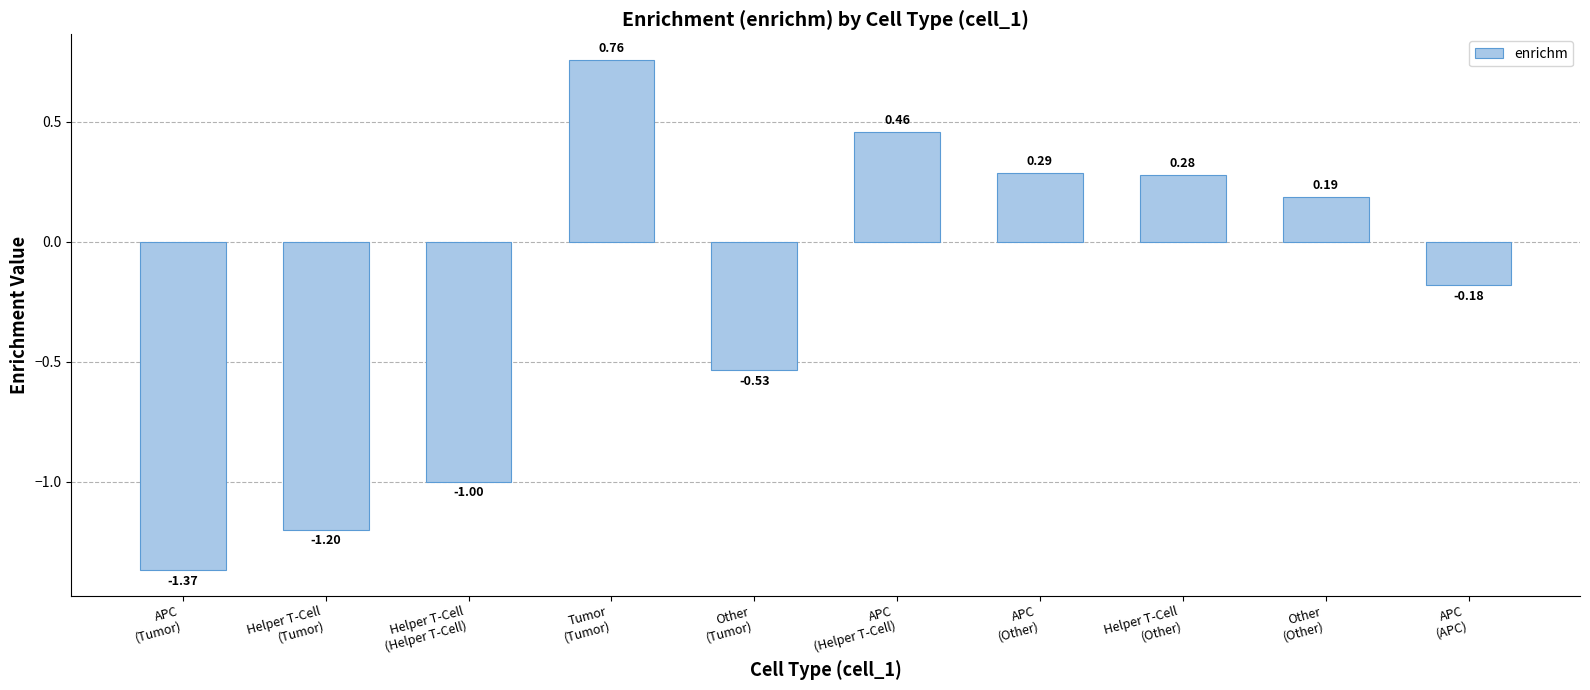

Rank the categories by value from lowest to highest.

APC
(Tumor), Helper T-Cell
(Tumor), Helper T-Cell
(Helper T-Cell), Other
(Tumor), APC
(APC), Other
(Other), Helper T-Cell
(Other), APC
(Other), APC
(Helper T-Cell), Tumor
(Tumor)